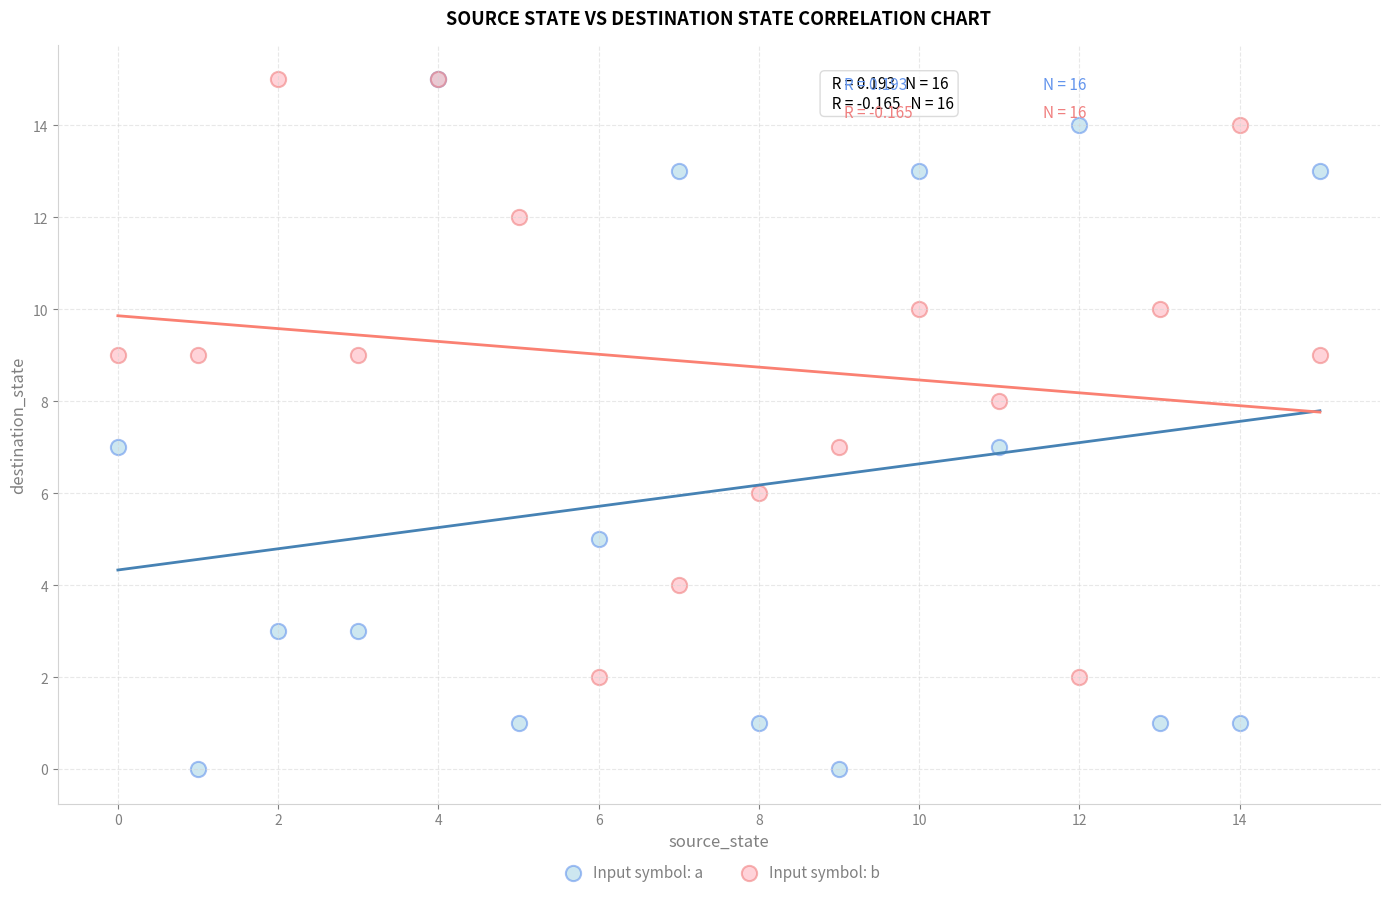

What are all the series names shown in the legend?

Input symbol: a, Input symbol: b